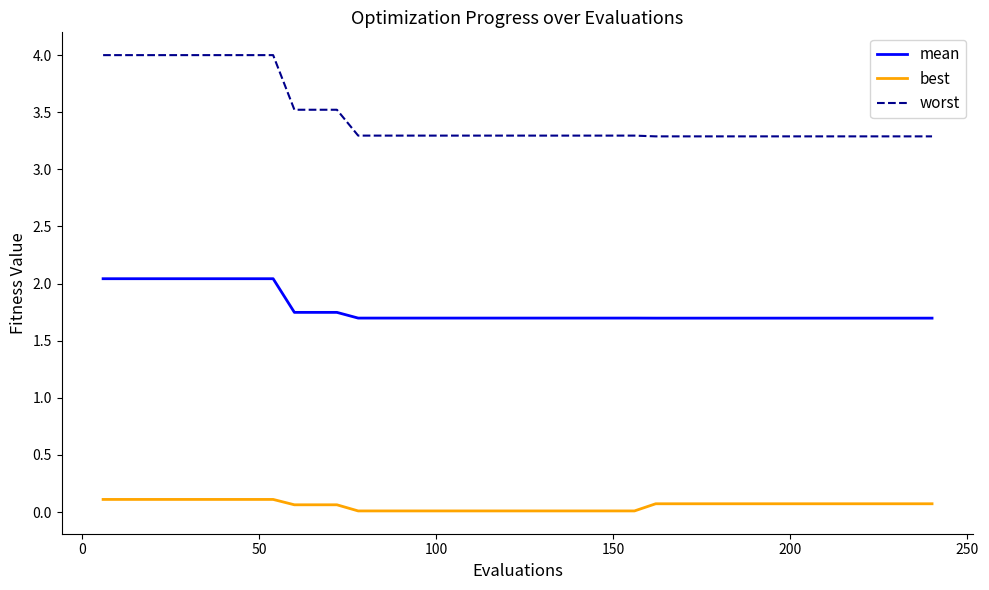

At how many categories does at least one series exceed 1?

40